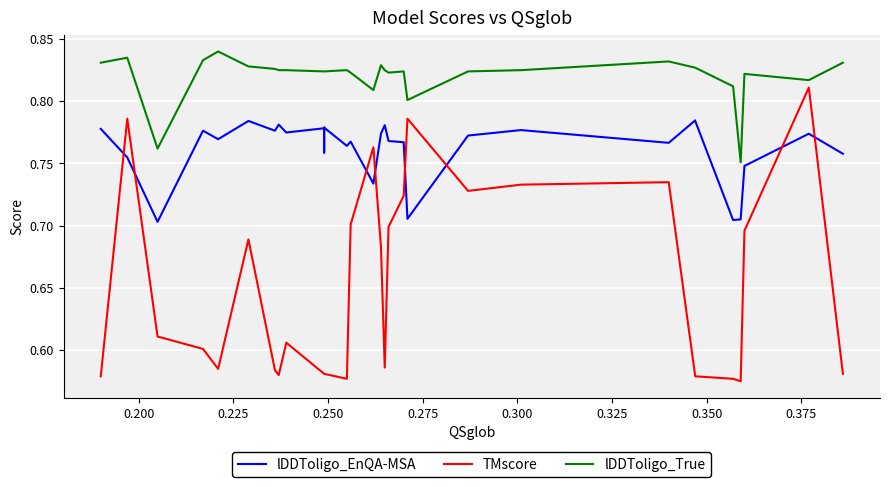

What is the minimum value for TMscore?

0.6